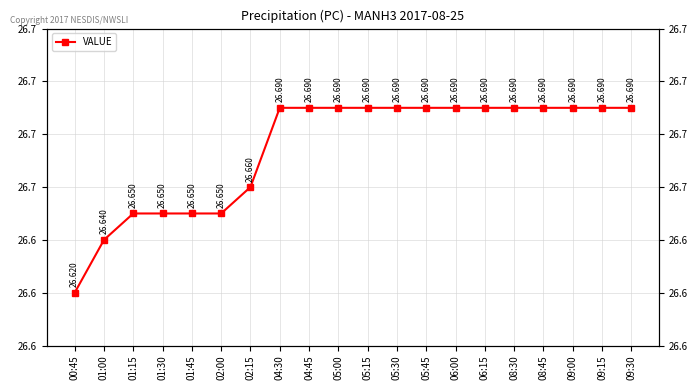

What position from the left is 05:00?

10